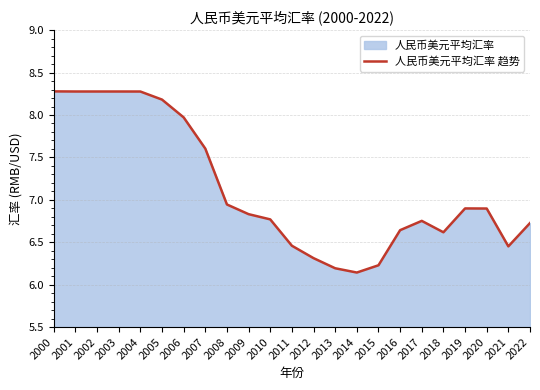

Reading left to right, extract all data points from this chart.

8.3	8.3	8.3	8.3	8.3	8.2	8.0	7.6	6.9	6.8	6.8	6.5	6.3	6.2	6.1	6.2	6.6	6.8	6.6	6.9	6.9	6.5	6.7